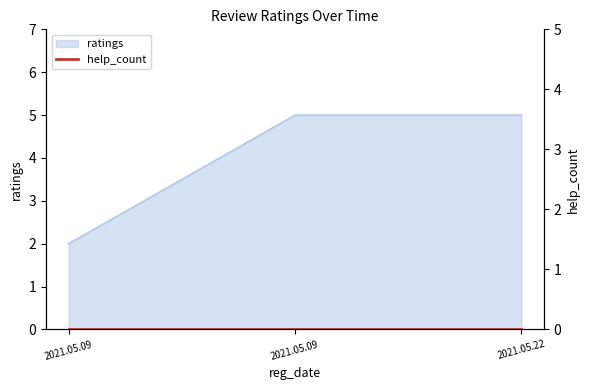

What is the change in value from 2021.05.09 to 2021.05.22?

+3